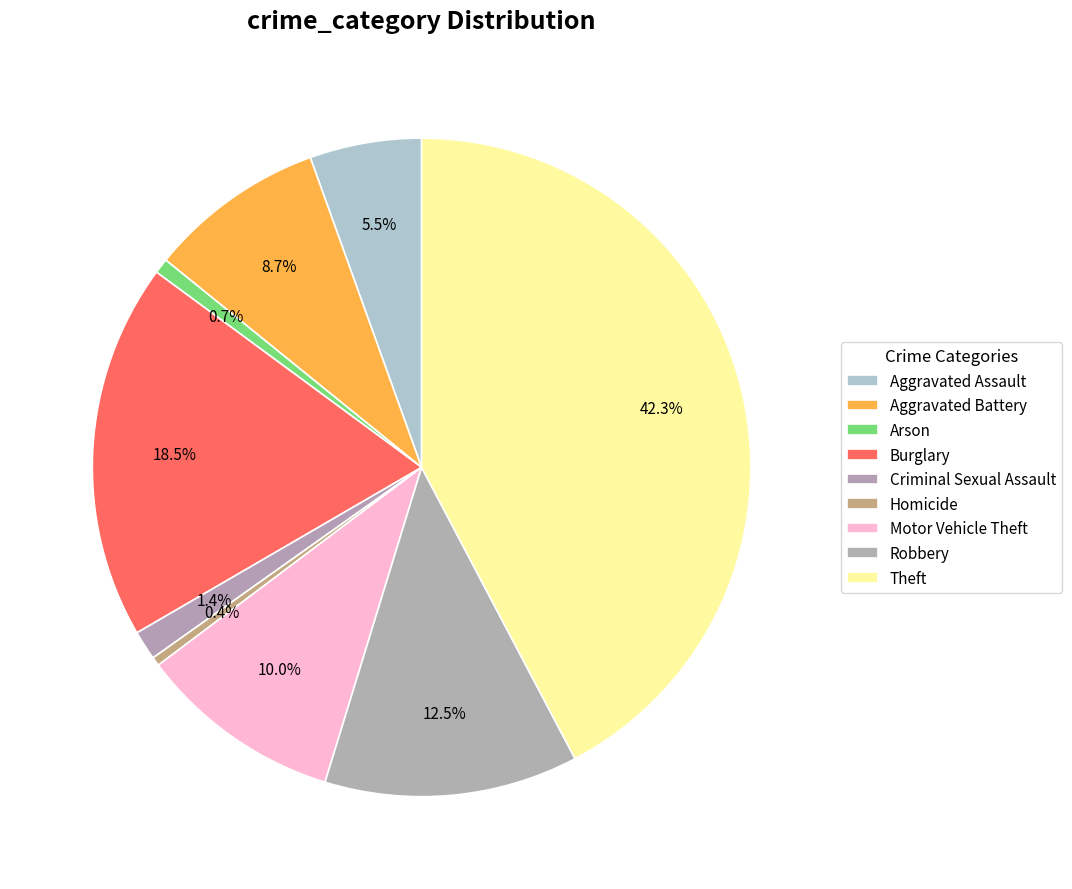

How many slices are in this pie chart?

9